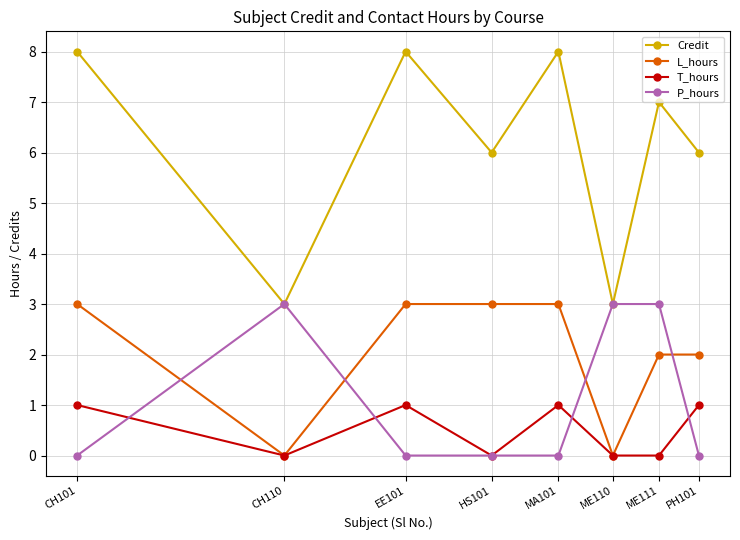

In Credit, how many points are higher than both neighbors (excluding endpoints)?

3